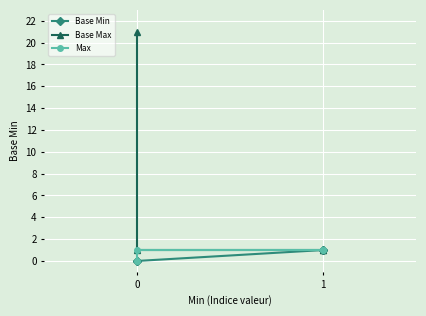

How many series are shown in this chart?

3